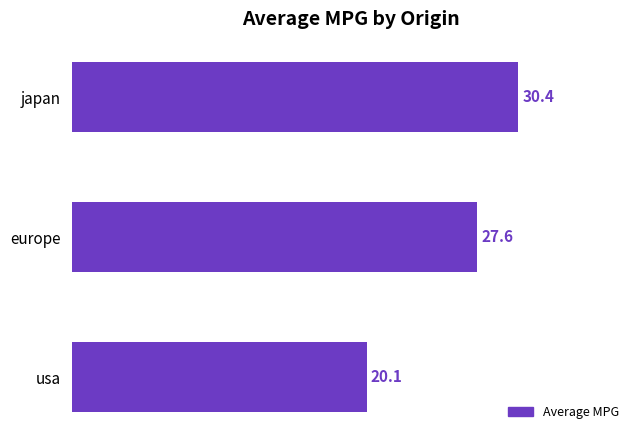

Which category has the highest value across all series?

japan